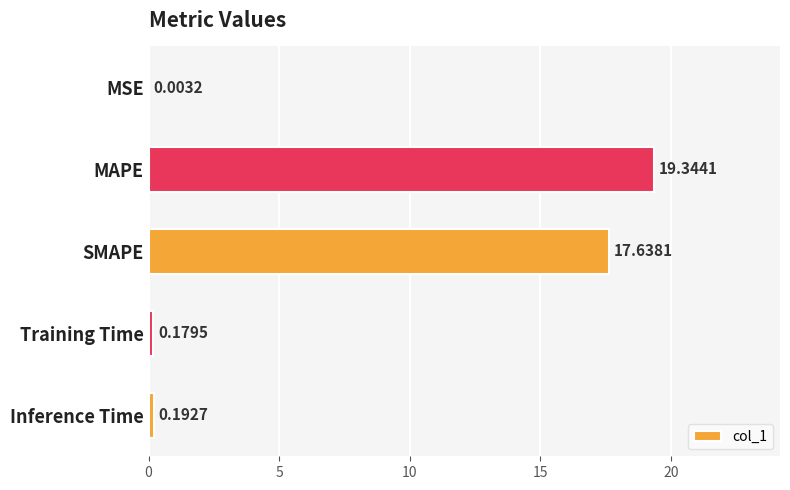

What is the sum of the values at Inference Time and MAPE?

19.5